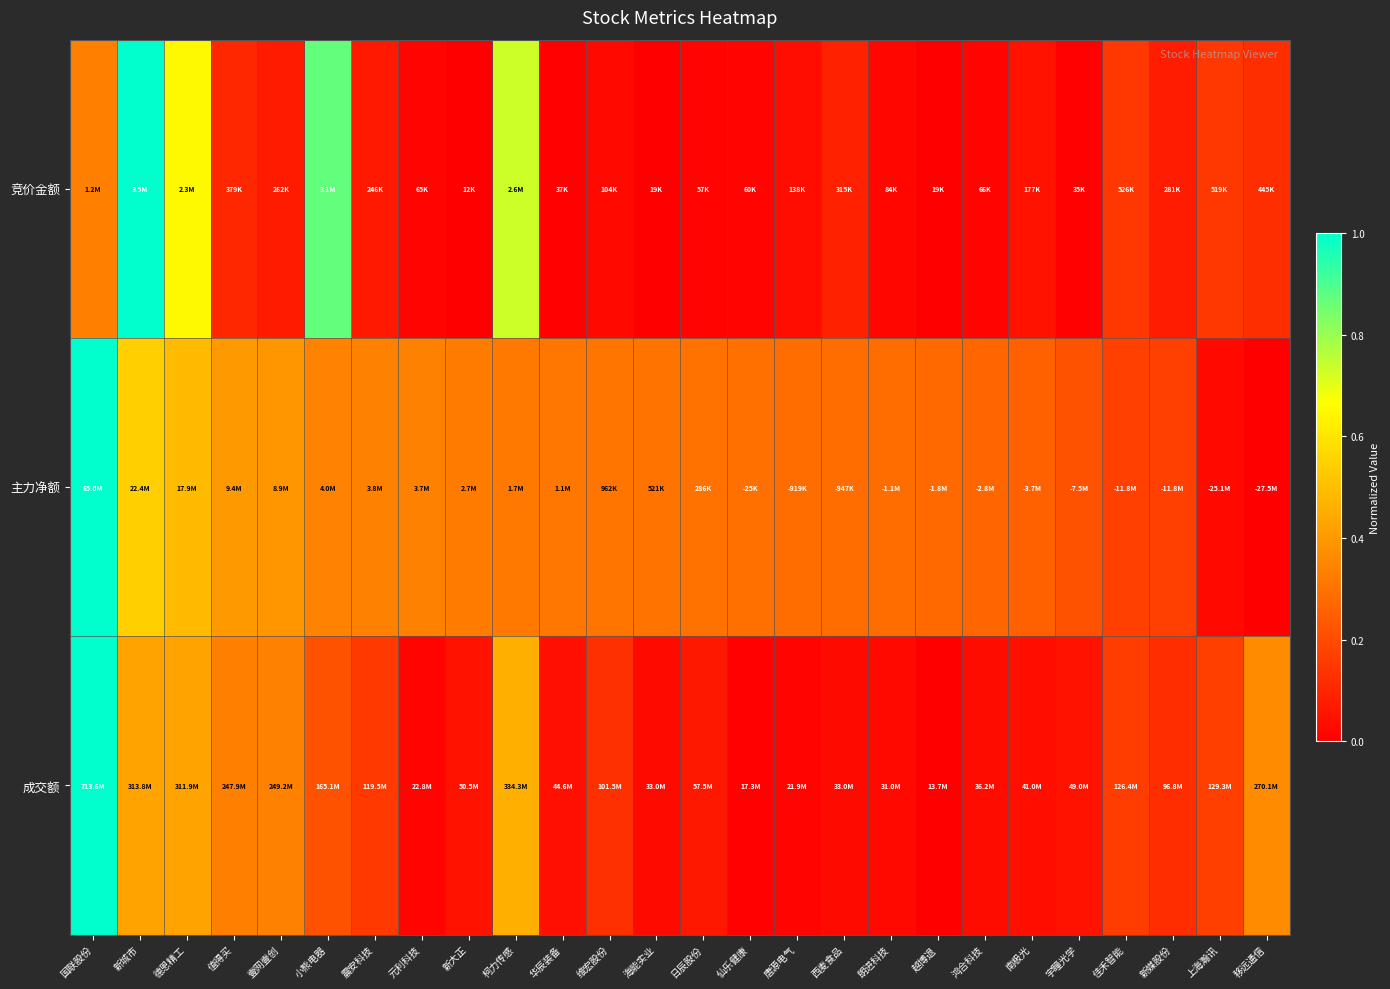

Reading left to right, list all the values displayed in this chart.

竞价金额: 国联股份=0.3	新城市=1.0	德恩精工=0.7	值得买=0.1	壹网壹创=0.1	小熊电器=0.9	震安科技=0.1	元利科技=0.0	新大正=0.0	柯力传感=0.7	华辰装备=0.0	维宏股份=0.0	海能实业=0.0	日辰股份=0.0	仙乐健康=0.0	唐源电气=0.0	西麦食品=0.1	朗进科技=0.0	越博退=0.0	鸿合科技=0.0	南极光=0.0	宇瞳光学=0.0	佳禾智能=0.1	新媒股份=0.1	上海瀚讯=0.1	移远通信=0.1
主力净额: 国联股份=1.0	新城市=0.5	德恩精工=0.5	值得买=0.4	壹网壹创=0.4	小熊电器=0.3	震安科技=0.3	元利科技=0.3	新大正=0.3	柯力传感=0.3	华辰装备=0.3	维宏股份=0.3	海能实业=0.3	日辰股份=0.3	仙乐健康=0.3	唐源电气=0.3	西麦食品=0.3	朗进科技=0.3	越博退=0.3	鸿合科技=0.3	南极光=0.3	宇瞳光学=0.2	佳禾智能=0.2	新媒股份=0.2	上海瀚讯=0.0	移远通信=0.0
成交额: 国联股份=1.0	新城市=0.4	德恩精工=0.4	值得买=0.3	壹网壹创=0.3	小熊电器=0.2	震安科技=0.2	元利科技=0.0	新大正=0.1	柯力传感=0.5	华辰装备=0.0	维宏股份=0.1	海能实业=0.0	日辰股份=0.1	仙乐健康=0.0	唐源电气=0.0	西麦食品=0.0	朗进科技=0.0	越博退=0.0	鸿合科技=0.0	南极光=0.0	宇瞳光学=0.1	佳禾智能=0.2	新媒股份=0.1	上海瀚讯=0.2	移远通信=0.4